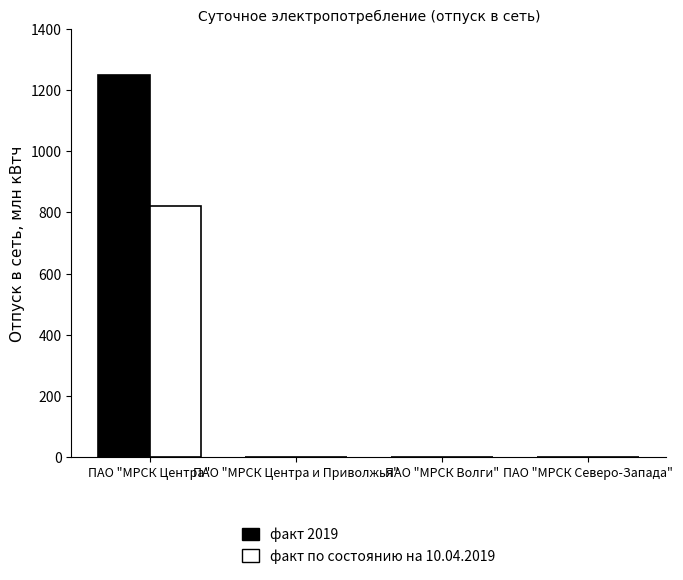

What value does the факт 2019 series have at ПАО "МРСК Центра"?

1250